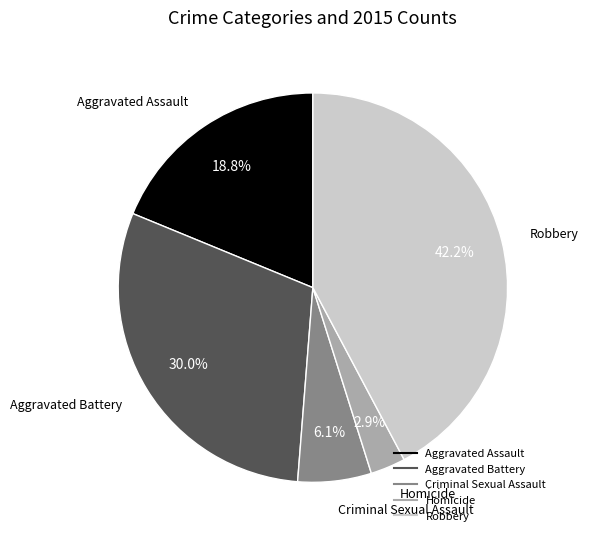

What portion of the pie excludes Homicide?

97.1%